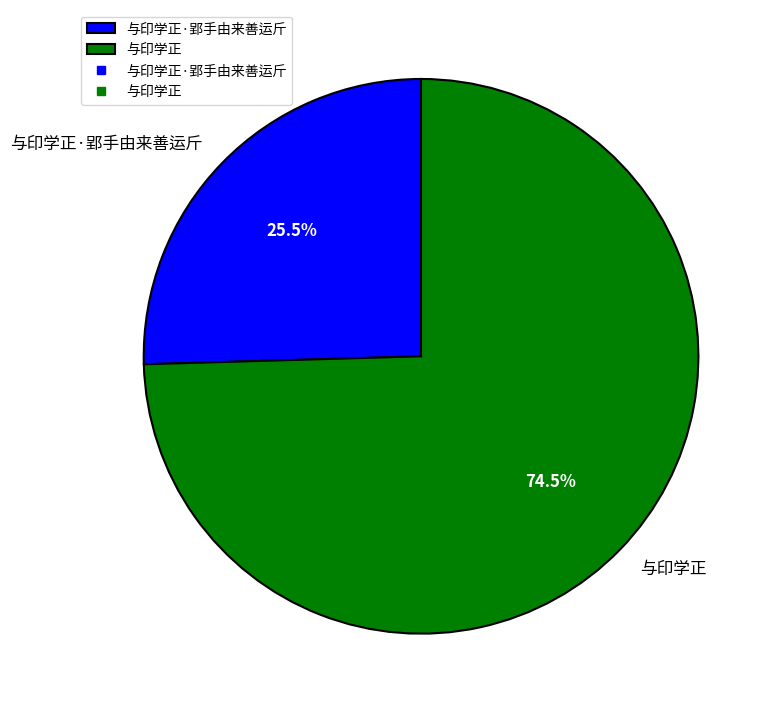

Rank the categories by value from highest to lowest.

与印学正, 与印学正·郢手由来善运斤